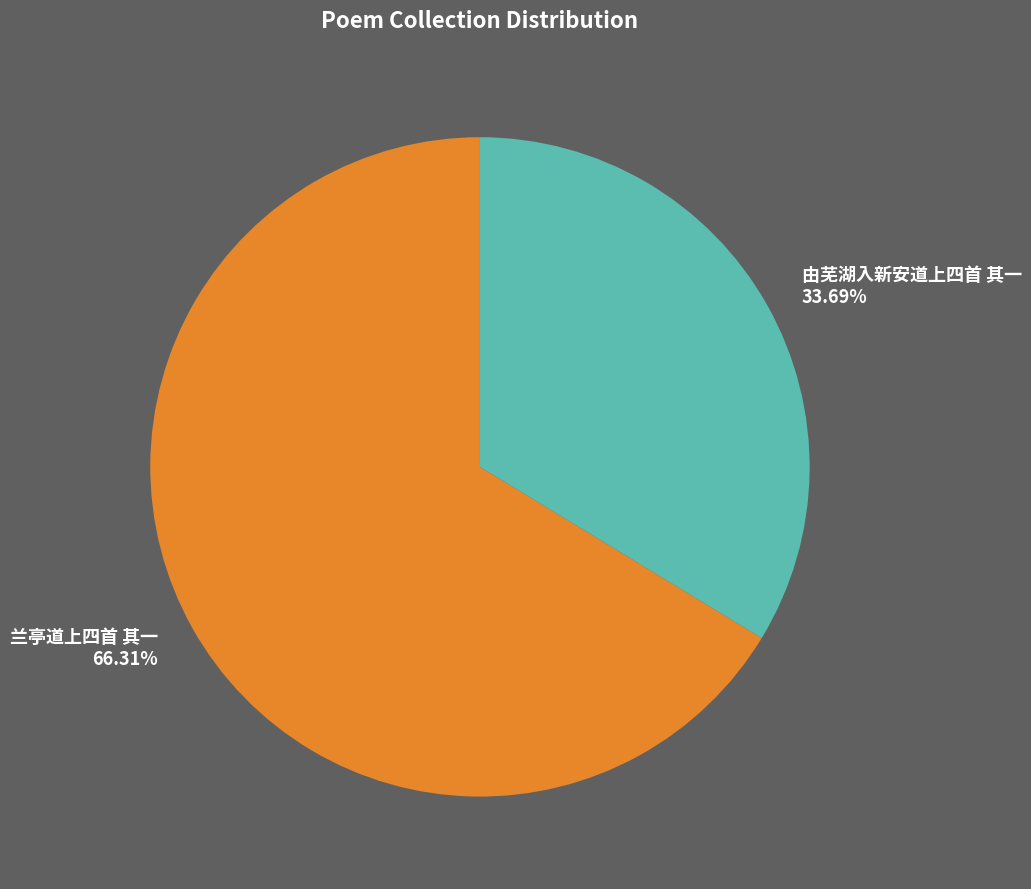

To the nearest percent, what portion does 兰亭道上四首 其一 represent?

66%